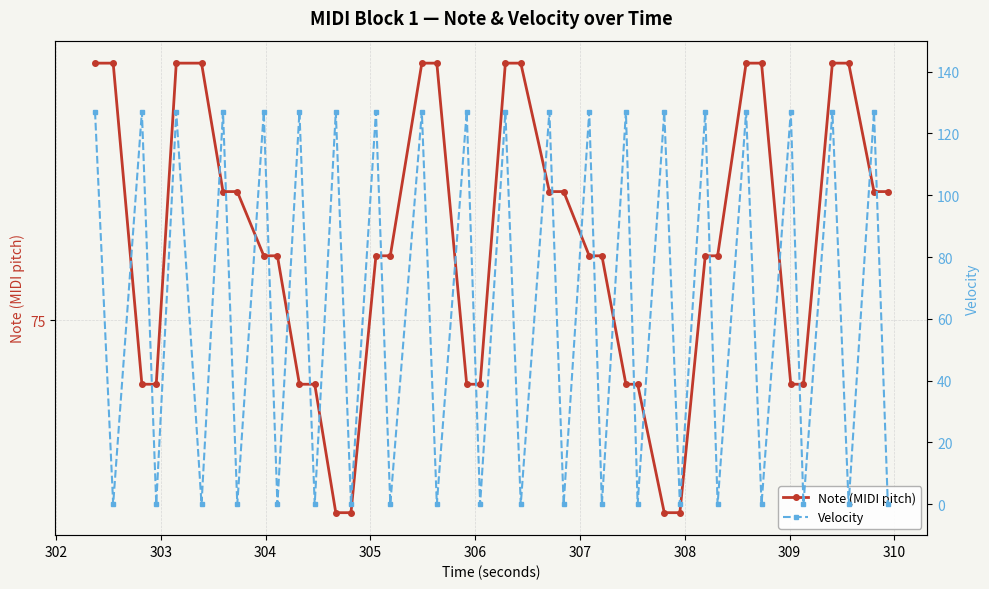

What is the difference between the maximum and minimum values in the Note (MIDI pitch) series?

7